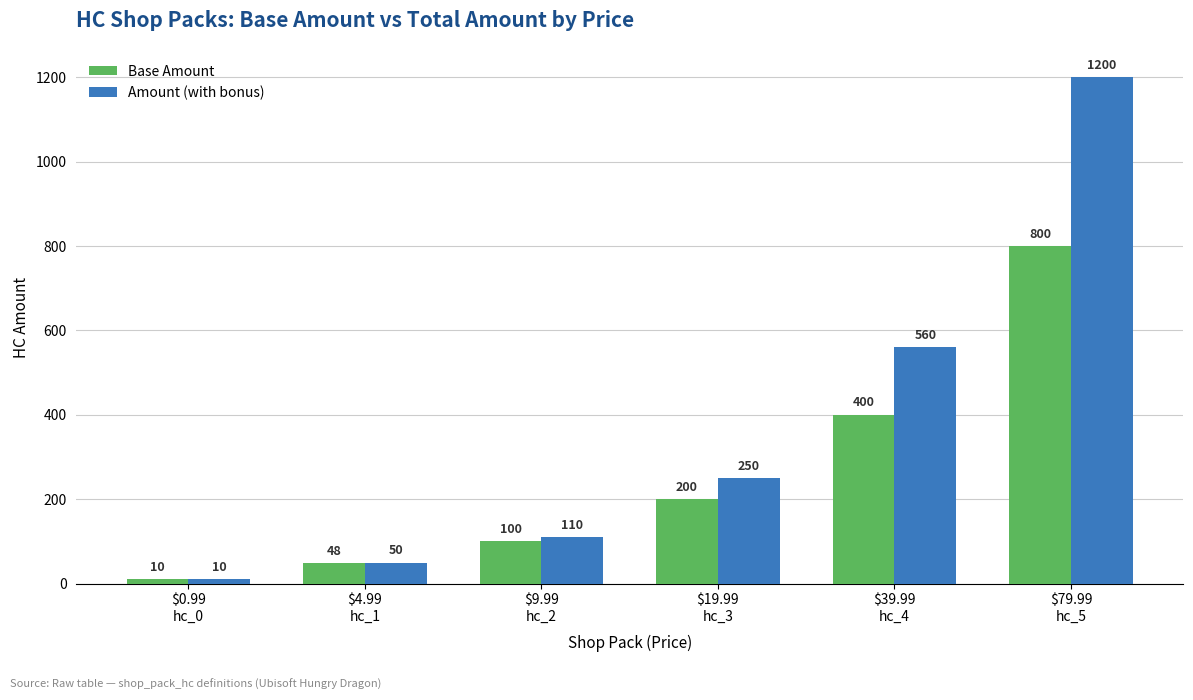

The Base Amount series shows 164 at $9.99
hc_2. True or false?

False